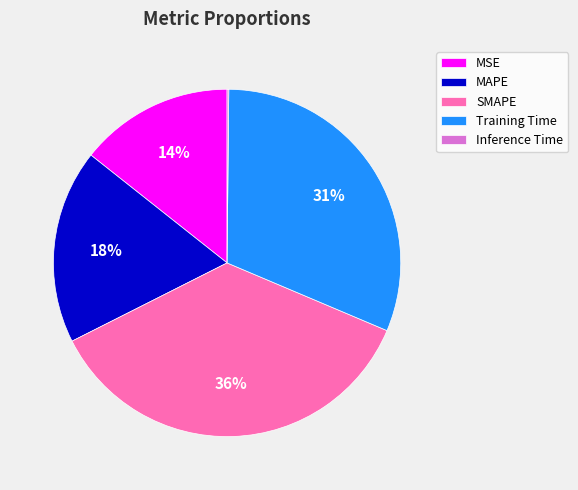

To the nearest percent, what is the difference between the Training Time and MSE slice percentages?

17%